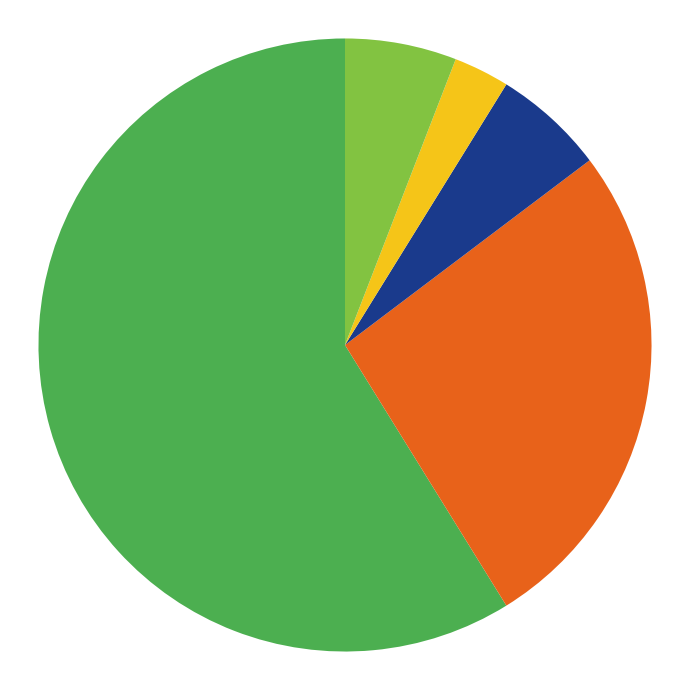

Is there a majority slice in this chart?

Yes